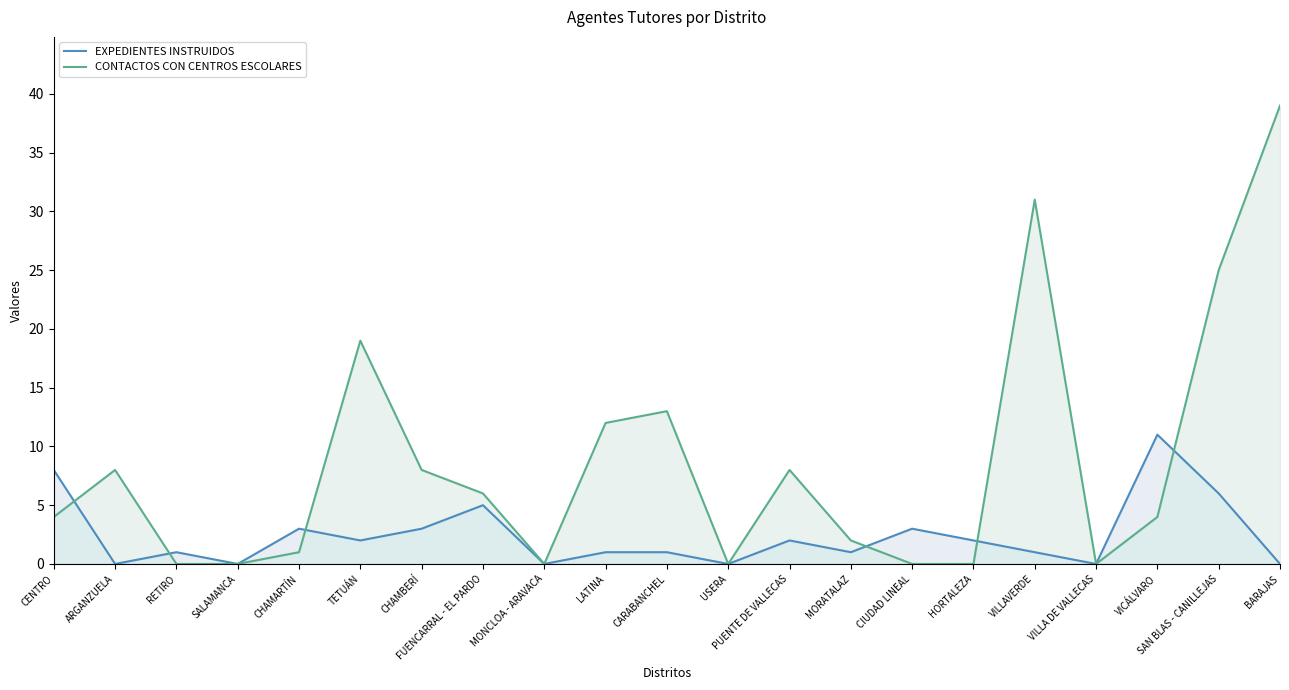

What is the value of the EXPEDIENTES INSTRUIDOS point at the 17th from the left?

1